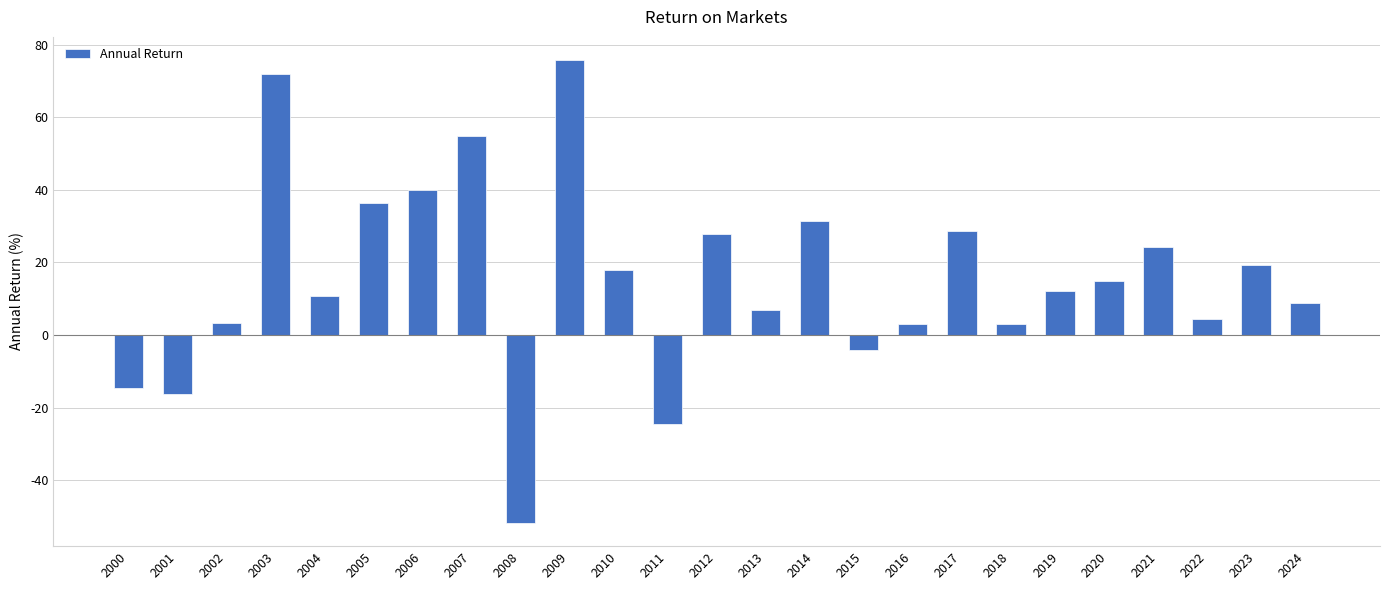

Is it true that the value at 2019 is 12.0?

True